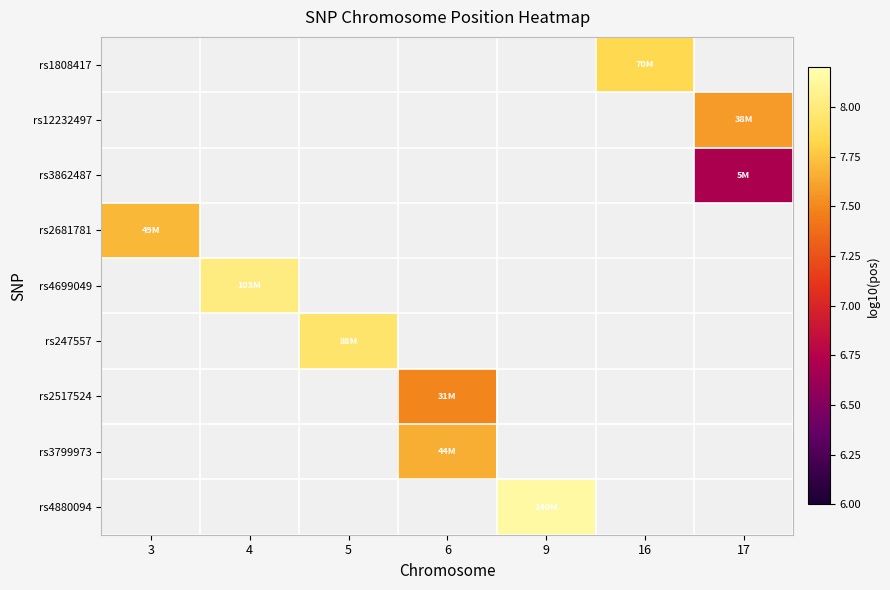

Which has a higher value, 3 or 5?

5